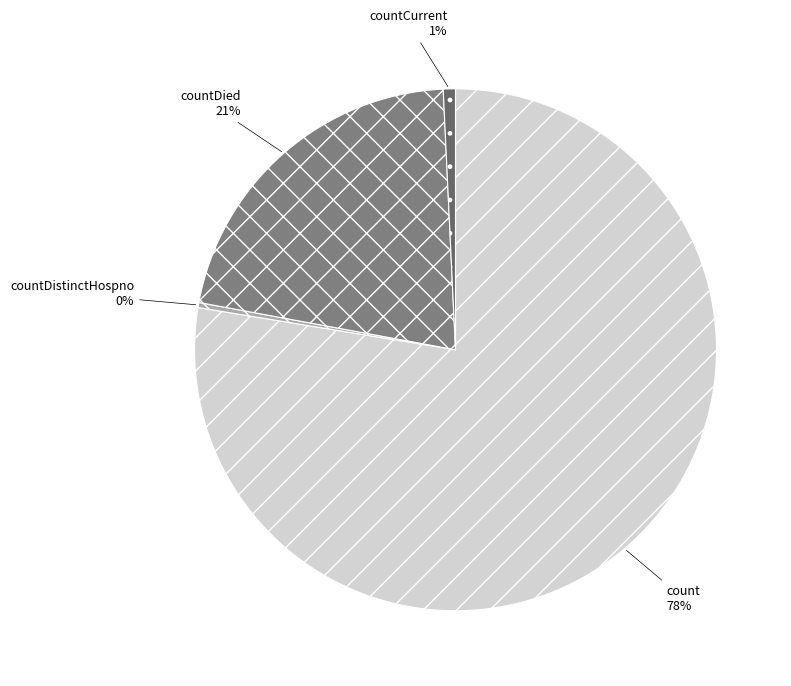

Is it true that countDied is 36% of the pie?

False